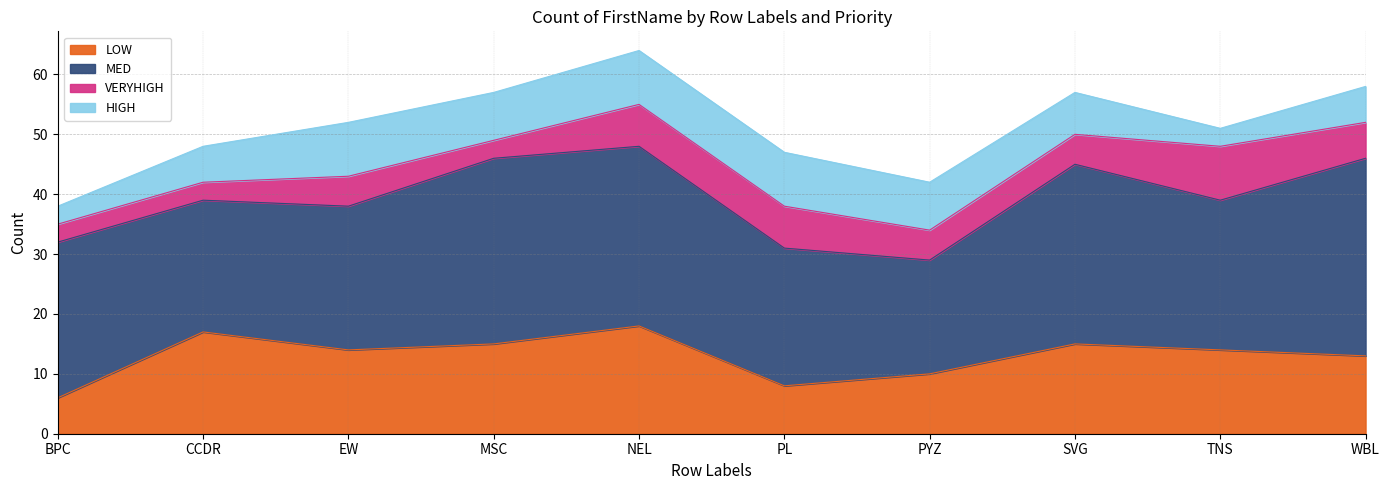

Where do LOW and HIGH first cross each other?

NEL and PL